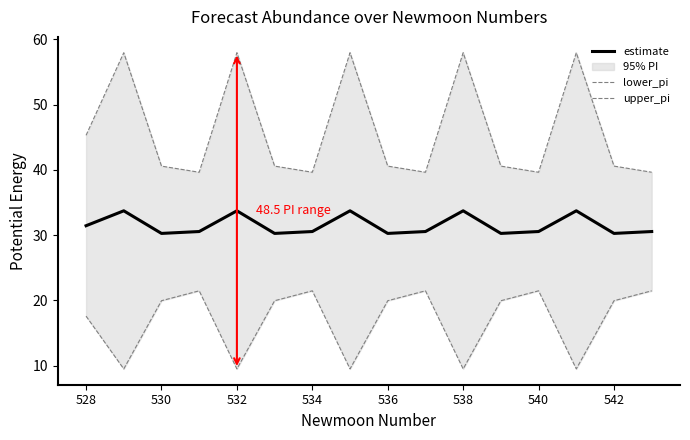

What is the maximum value shown in the chart?

57.9